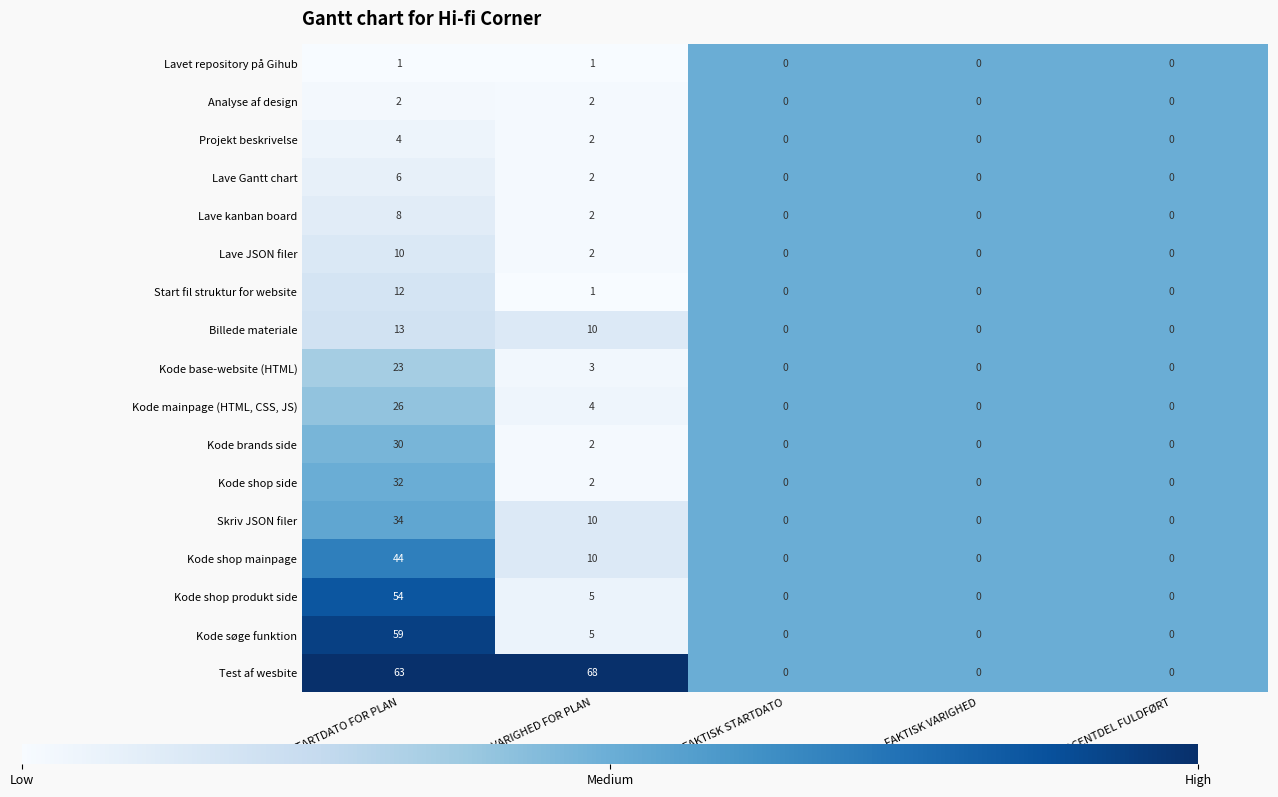

Rank the series by their maximum value, from highest to lowest.

Test af wesbite, Kode søge funktion, Kode shop produkt side, Kode shop mainpage, Skriv JSON filer, Kode shop side, Kode brands side, Kode mainpage (HTML, CSS, JS), Kode base-website (HTML), Billede materiale, Start fil struktur for website, Lave JSON filer, Lave kanban board, Lave Gantt chart, Projekt beskrivelse, Analyse af design, Lavet repository på Gihub